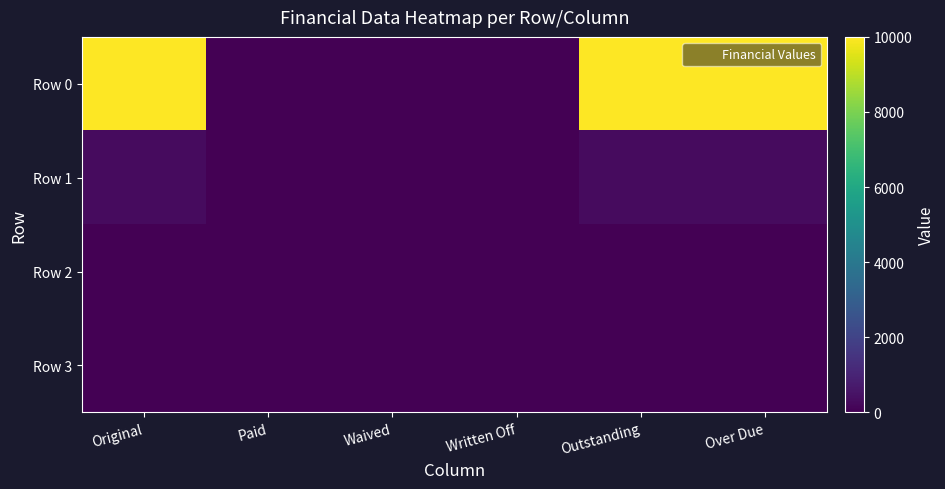

Reading left to right, what are all the values shown in this chart?

Row 0: Original=10000.0	Paid=0.0	Waived=0.0	Written Off=0.0	Outstanding=10000.0	Over Due=10000.0
Row 1: Original=276.1	Paid=0.0	Waived=0.0	Written Off=0.0	Outstanding=276.1	Over Due=276.1
Row 2: Original=0.0	Paid=0.0	Waived=0.0	Written Off=0.0	Outstanding=0.0	Over Due=0.0
Row 3: Original=0.0	Paid=0.0	Waived=0.0	Written Off=0.0	Outstanding=0.0	Over Due=0.0